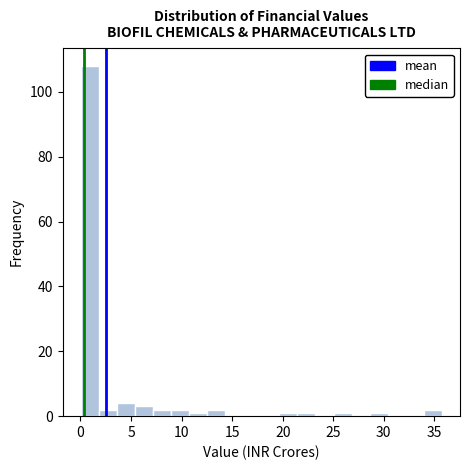

Read against the x-axis, roughly where is the centre of the tallest bar?

1.0